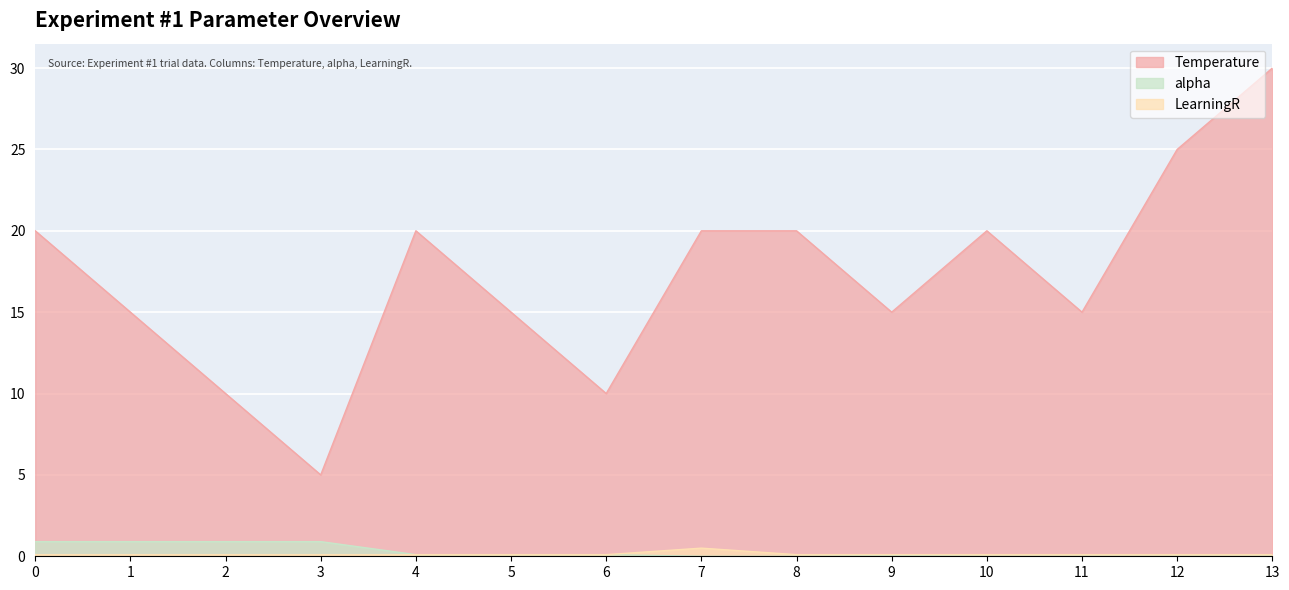

Is the value of alpha at 7 greater than the value of Temperature at 4?

No